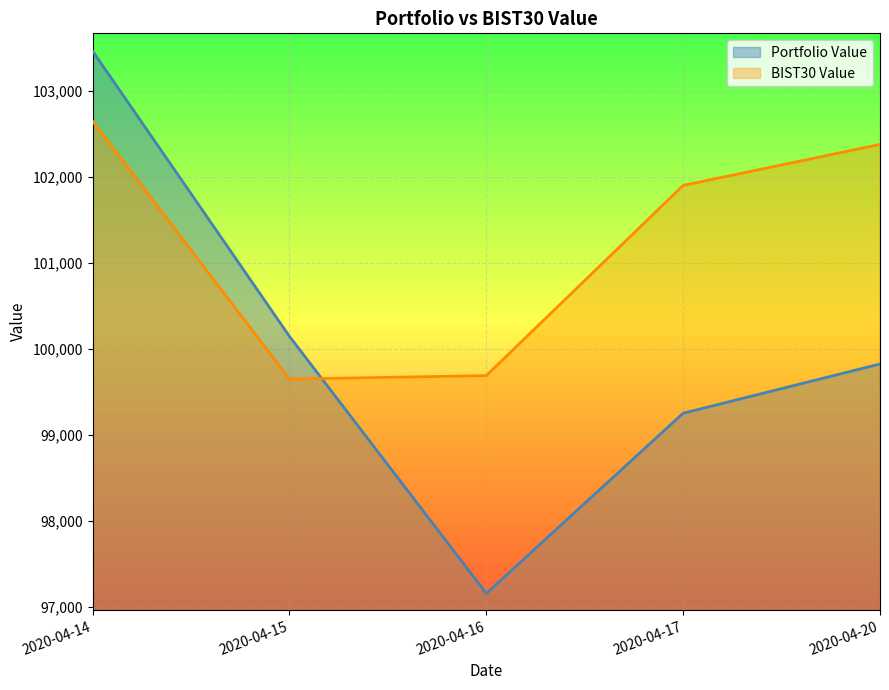

Which category has the lowest value in the BIST30 Value series?

2020-04-15